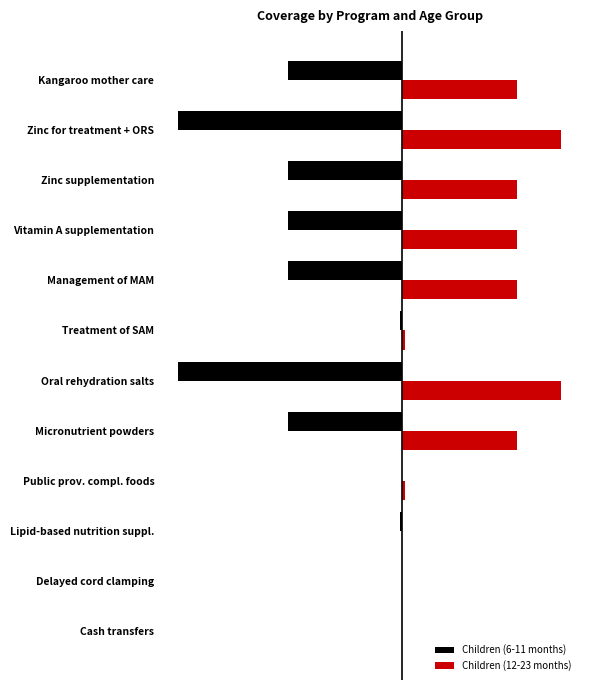

What are all the series names shown in the legend?

Children (6-11 months), Children (12-23 months)